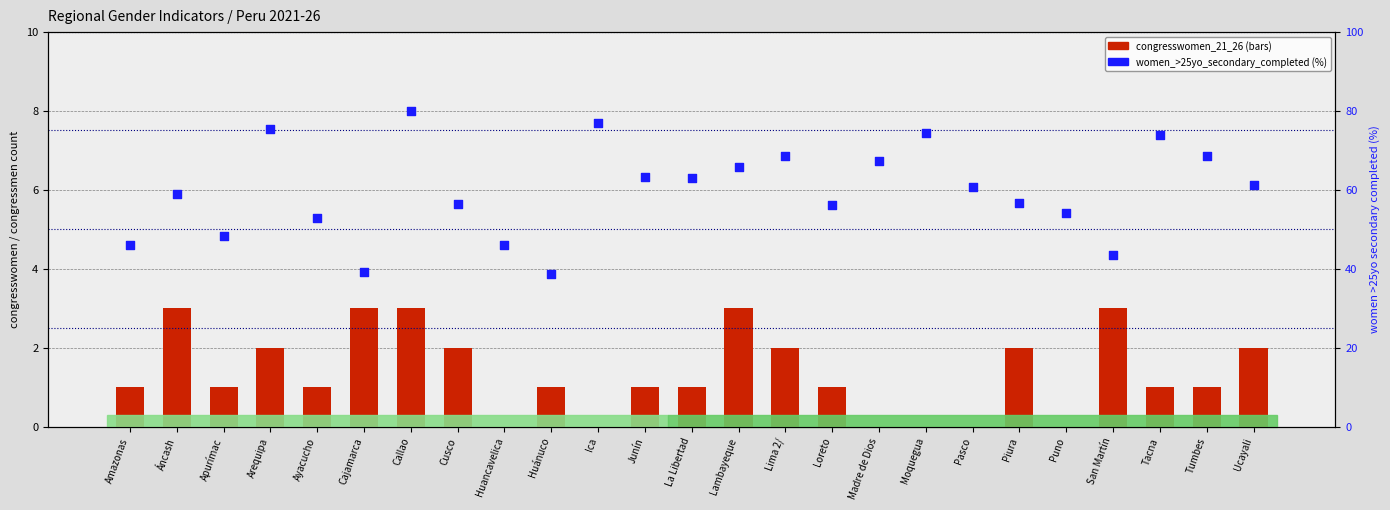

Which series has the largest total across all categories?

women_>25yo_secondary_completed